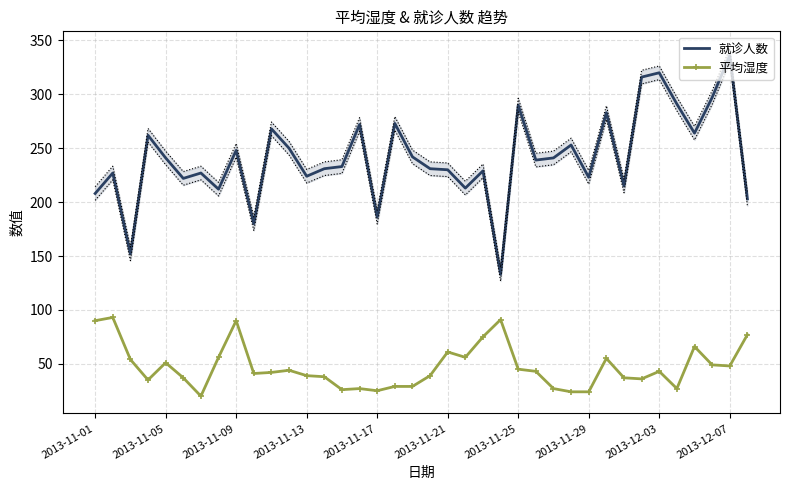

What is the average value of the 就诊人数 series?

241